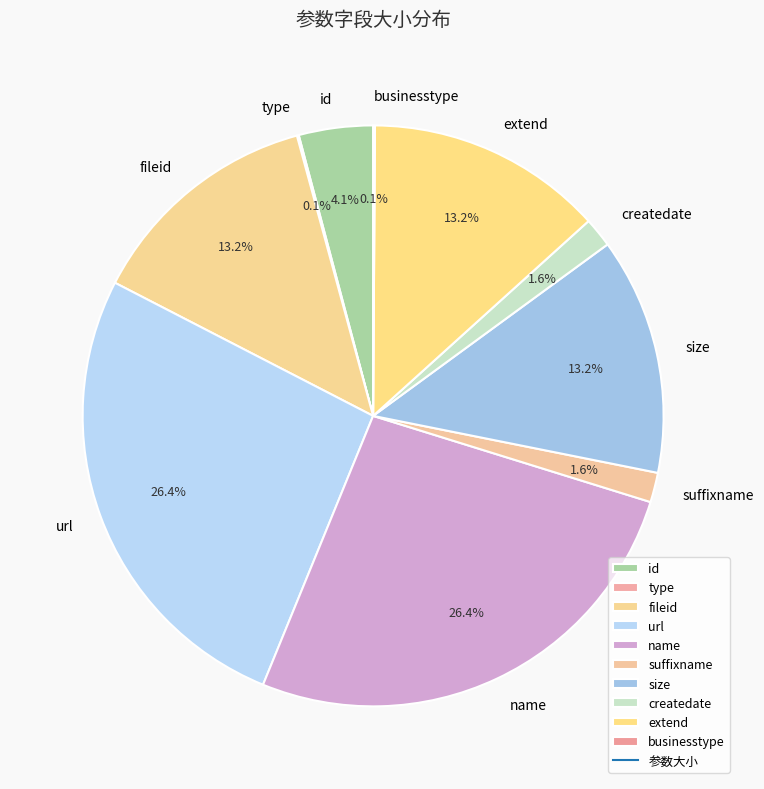

Is there a majority slice in this chart?

No